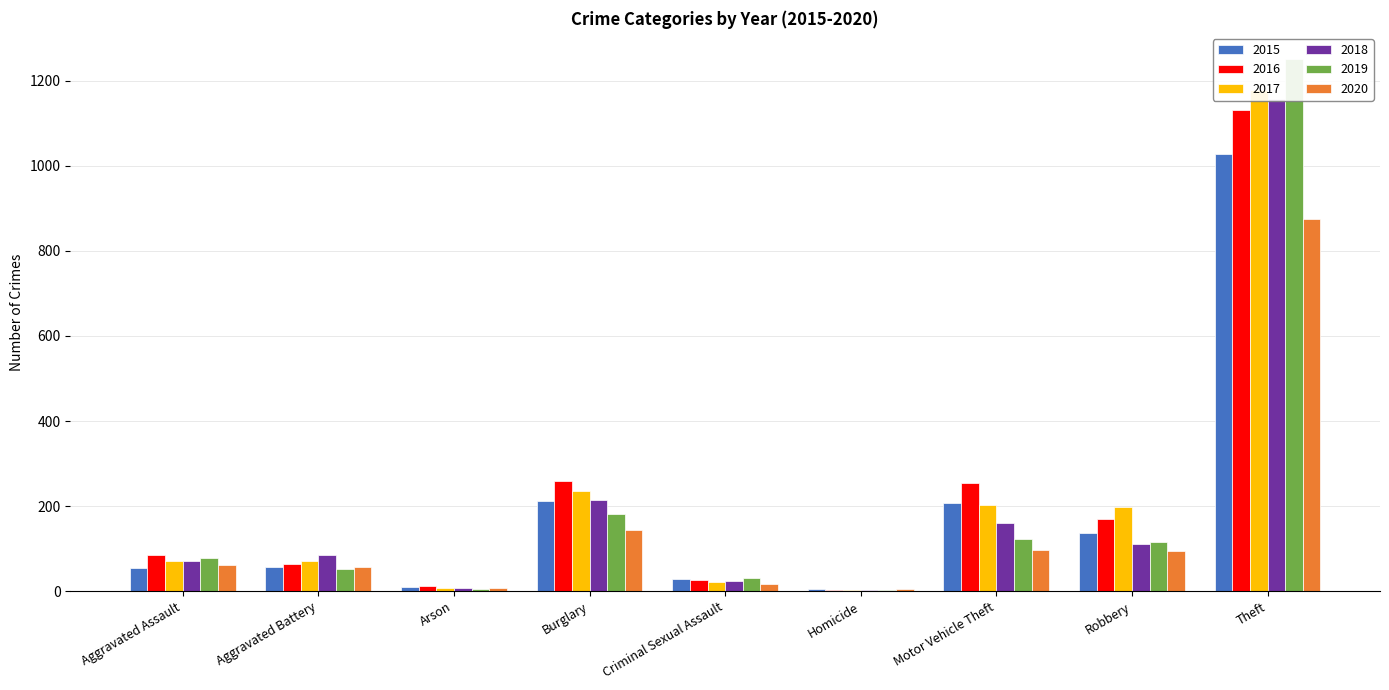

What position from the left is Motor Vehicle Theft?

7